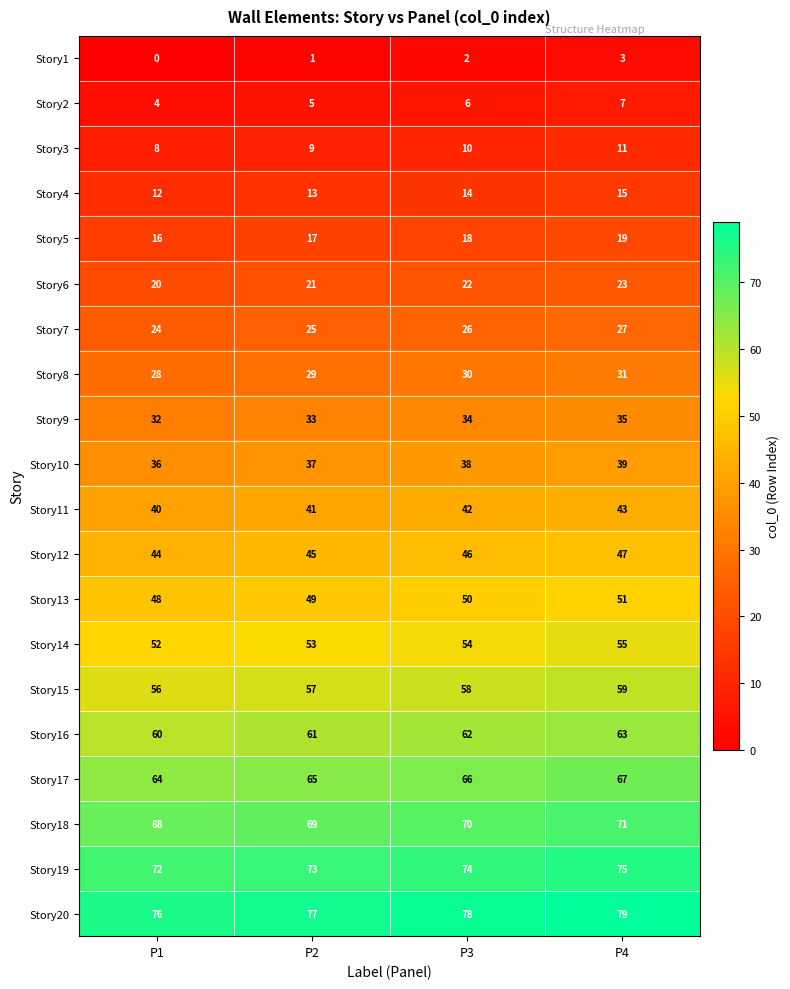

At which category is the sum across all series the highest?

P4